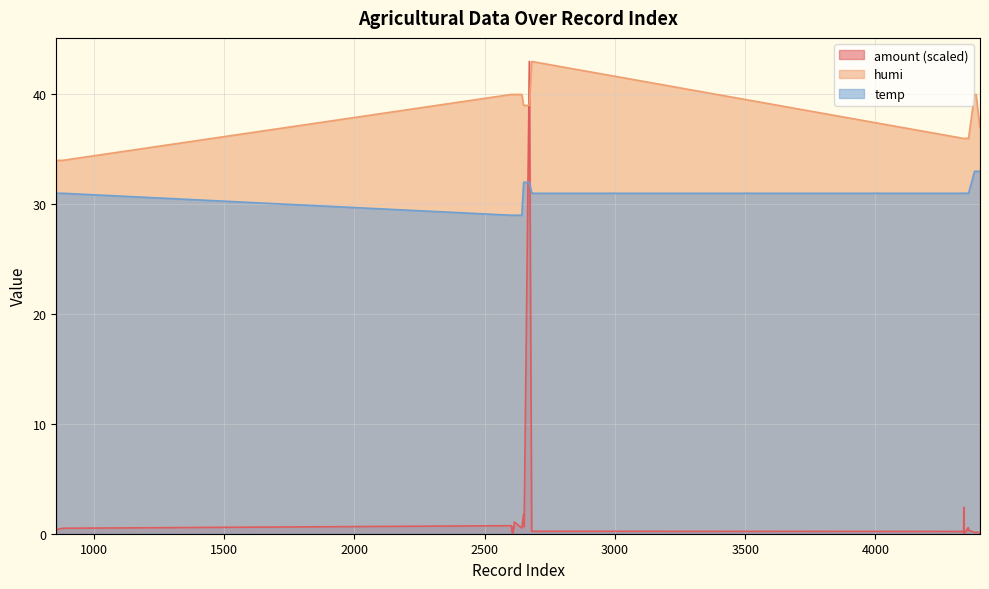

Which series has the largest range (max minus min)?

amount (scaled)